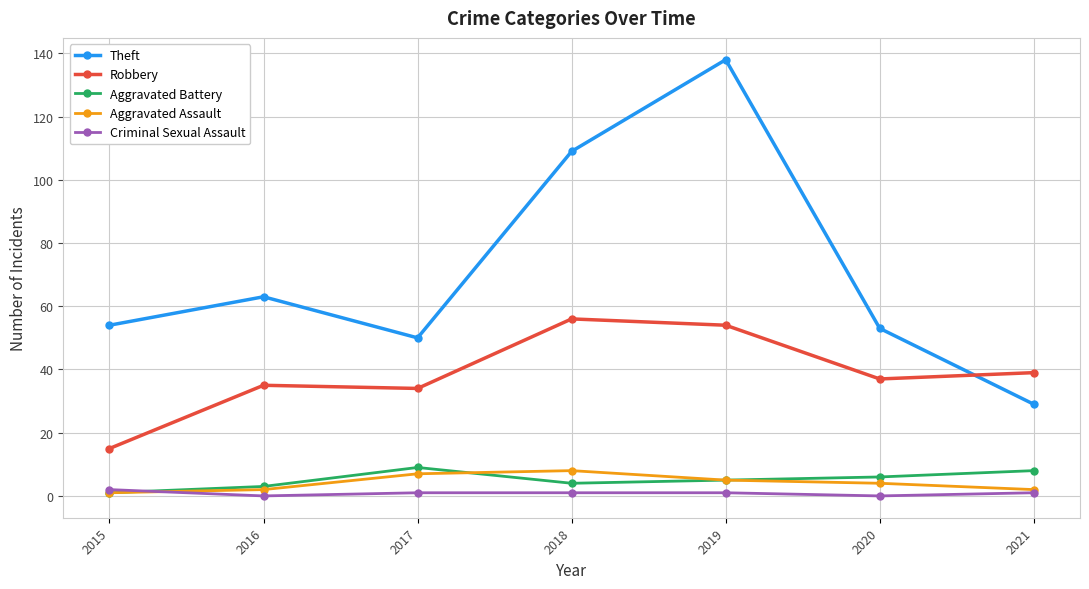

How many intersections are there between Aggravated Battery and Criminal Sexual Assault?

1